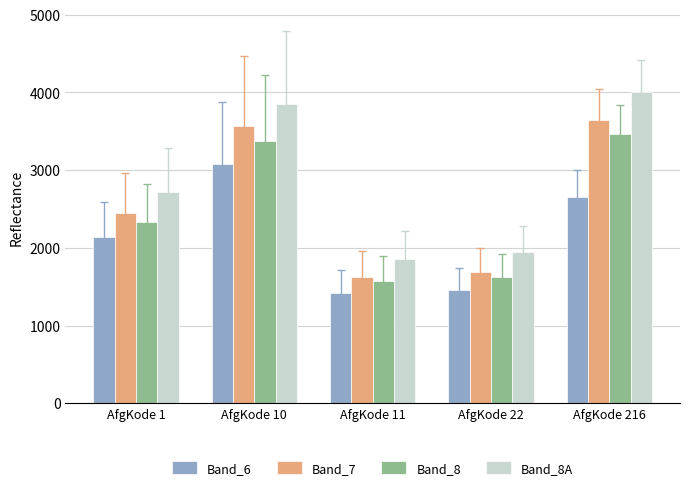

What is the spread (max minus min) of values at AfgKode 1?

586.7